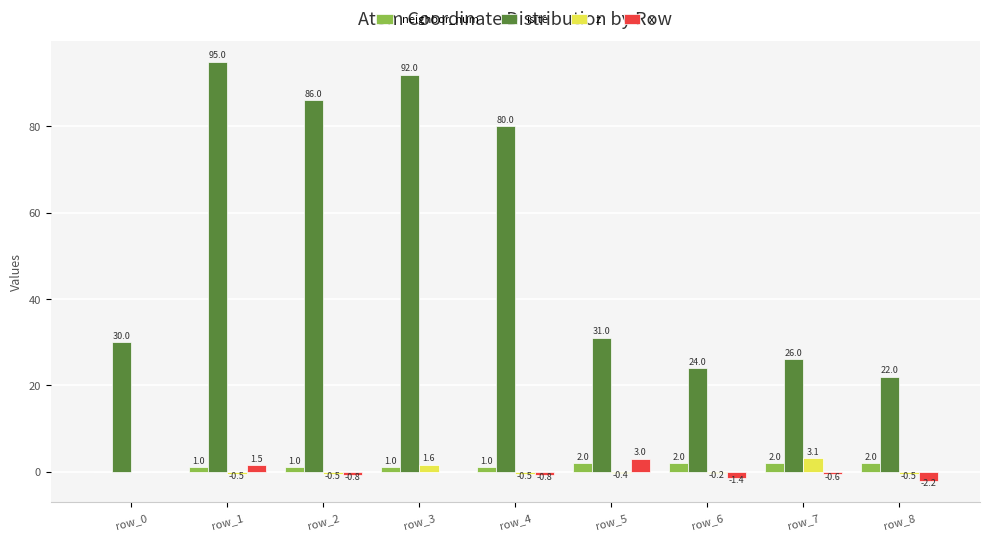

Reading right to left, extract all data points from this chart.

neighbor_num: 2.0	2.0	2.0	2.0	1.0	1.0	1.0	1.0	0.0
isite: 22.0	26.0	24.0	31.0	80.0	92.0	86.0	95.0	30.0
z: -0.5	3.1	-0.2	-0.4	-0.5	1.6	-0.5	-0.5	0.0
x: -2.2	-0.6	-1.4	3.0	-0.8	0.0	-0.8	1.5	0.0